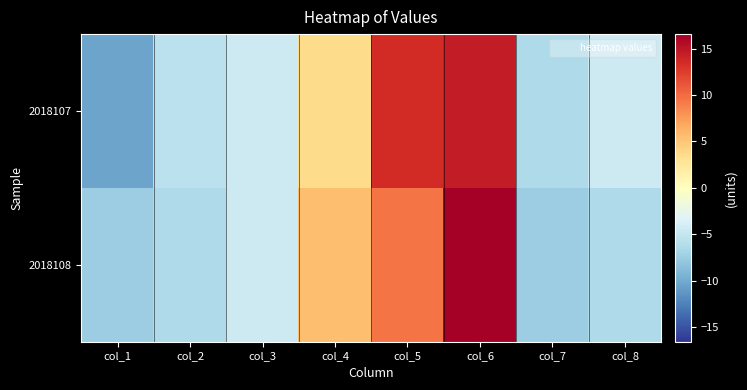

Reading left to right, transcribe all the data shown in this chart.

2018107: col_1=-10.4	col_2=-5.4	col_3=-4.4	col_4=3.6	col_5=13.6	col_6=14.6	col_7=-6.4	col_8=-4.4
2018108: col_1=-7.4	col_2=-6.4	col_3=-4.4	col_4=5.6	col_5=9.6	col_6=16.6	col_7=-7.4	col_8=-6.4